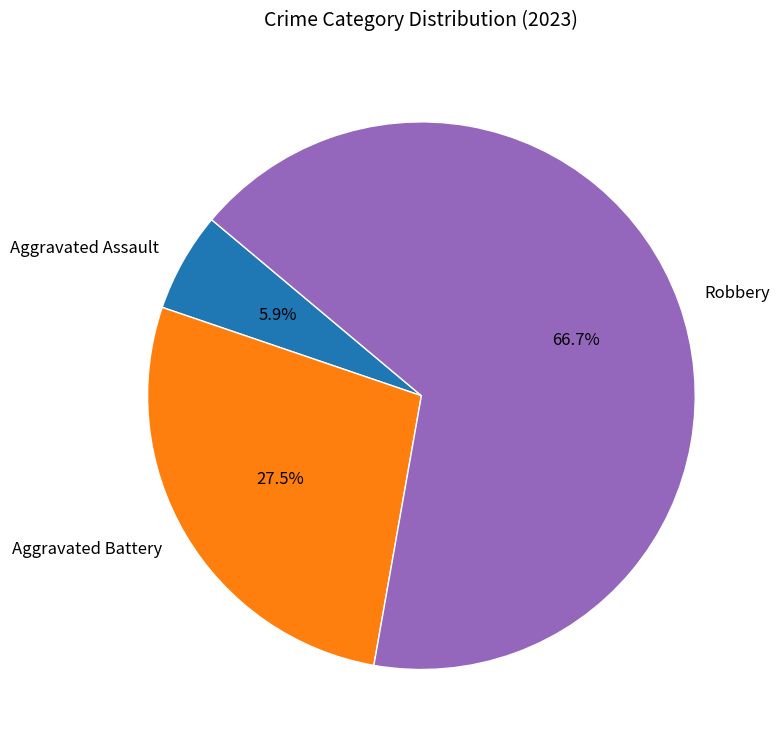

True or false: Robbery accounts for 67% of the total.

True